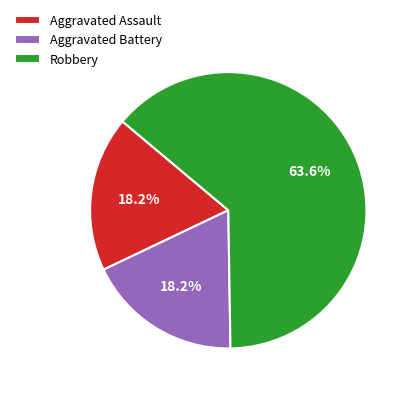

What is the largest slice in the pie chart?

Robbery